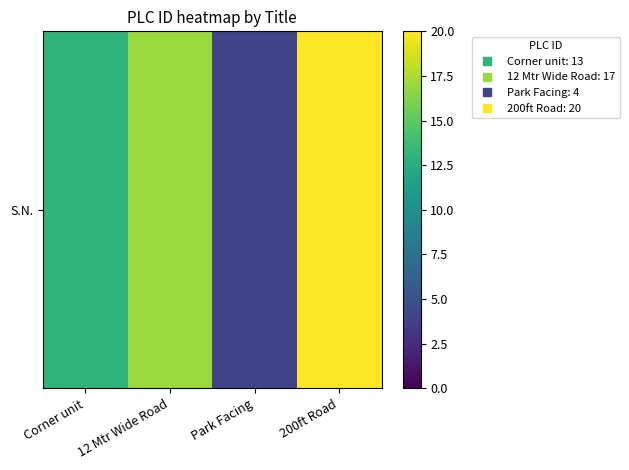

Rank the categories by value from lowest to highest.

Park Facing, Corner unit, 12 Mtr Wide Road, 200ft Road